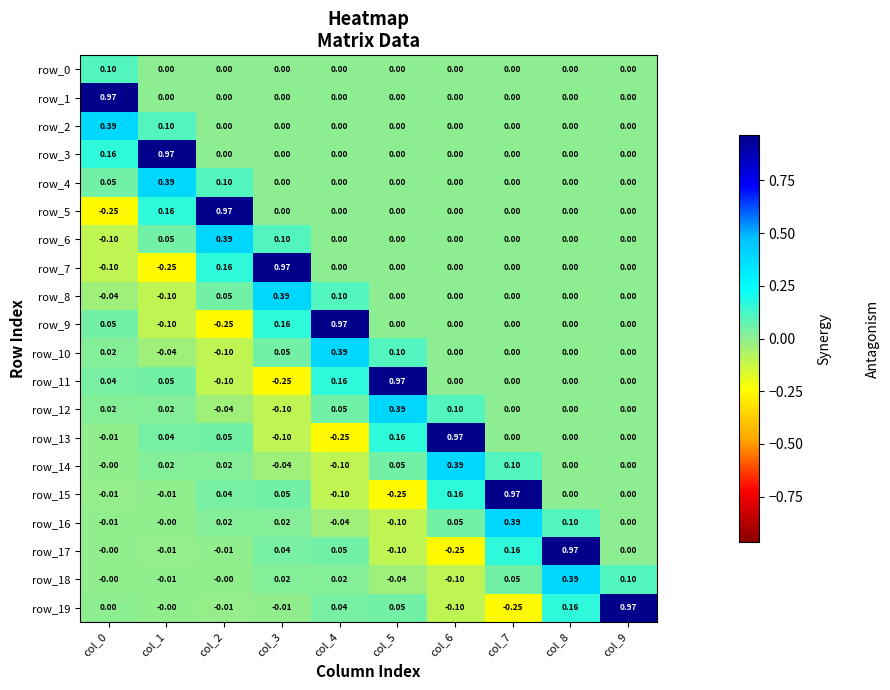

What is the approximate value of row_18 at col_6?

-0.1